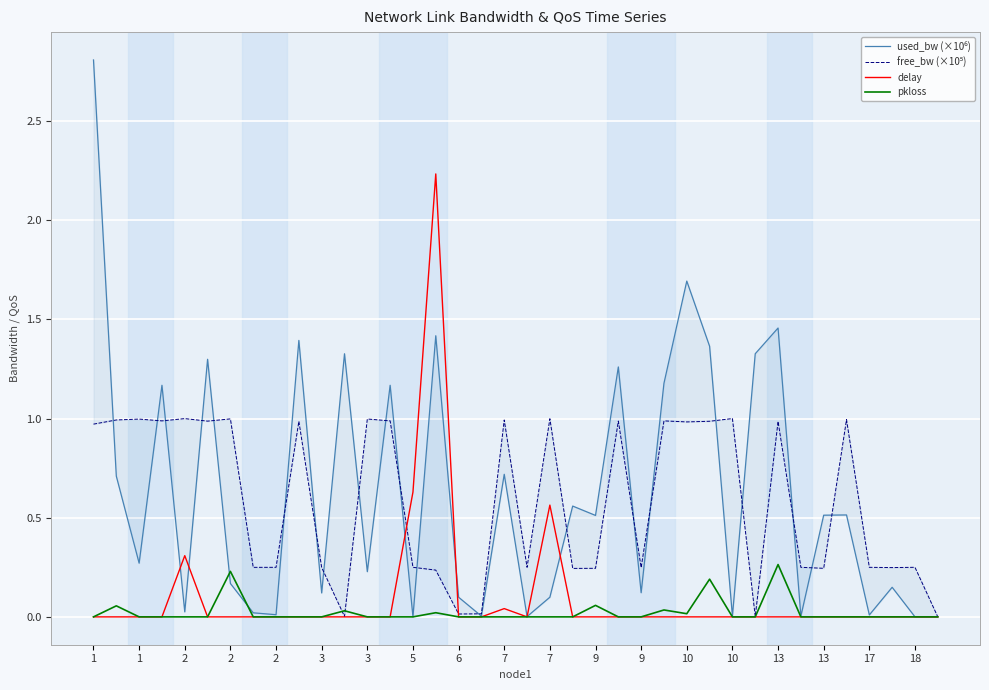

How many interior local valleys does the used_bw (×10⁶) series have?

13